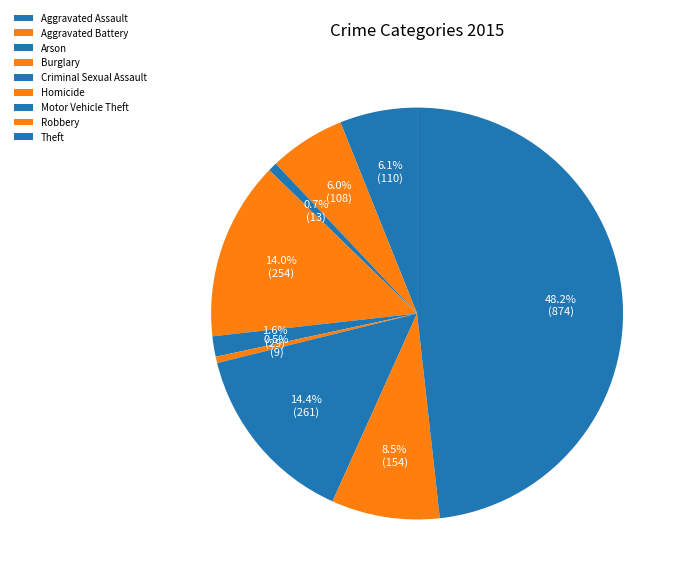

Count the number of slices in the pie.

9